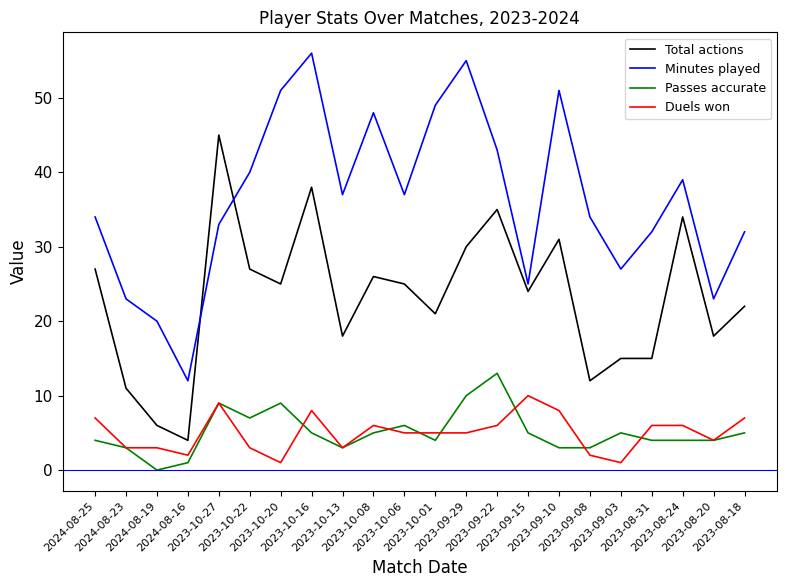

The Duels won series shows 10 at 2023-09-15. True or false?

True